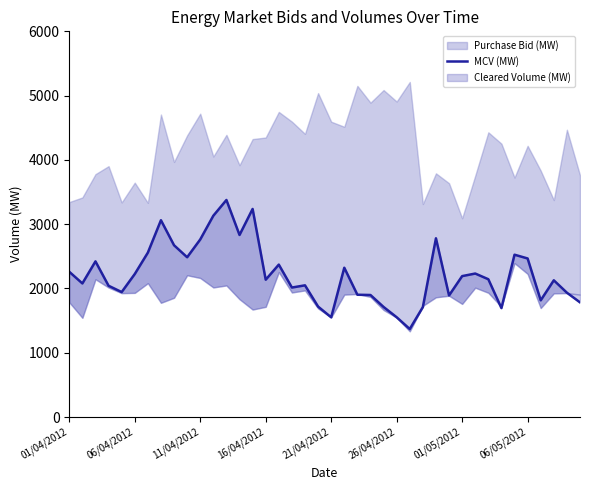

Where does the data first go above 2143?

01/04/2012